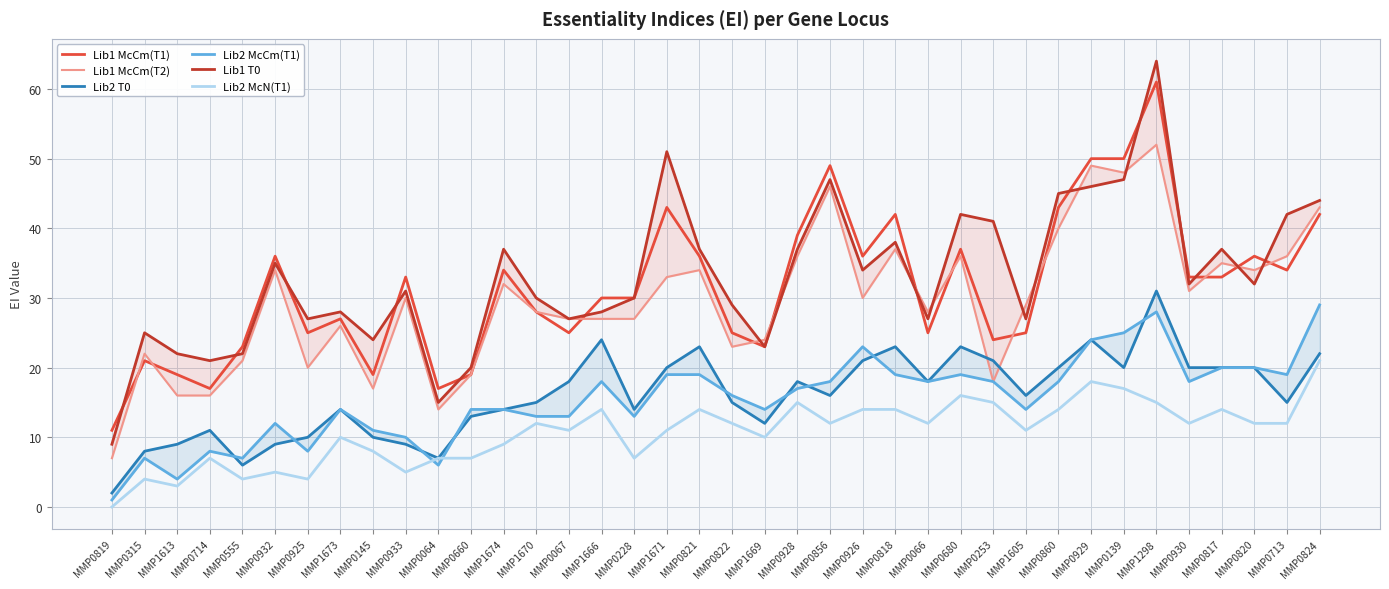

The value of Lib1 McCm(T2) at MMP0066 is 28. True or false?

True